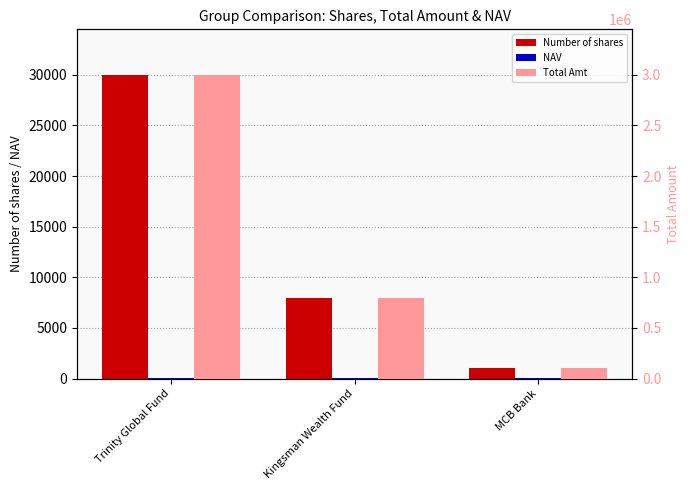

Rank the series by their maximum value, from lowest to highest.

NAV, Number of shares, Total Amt